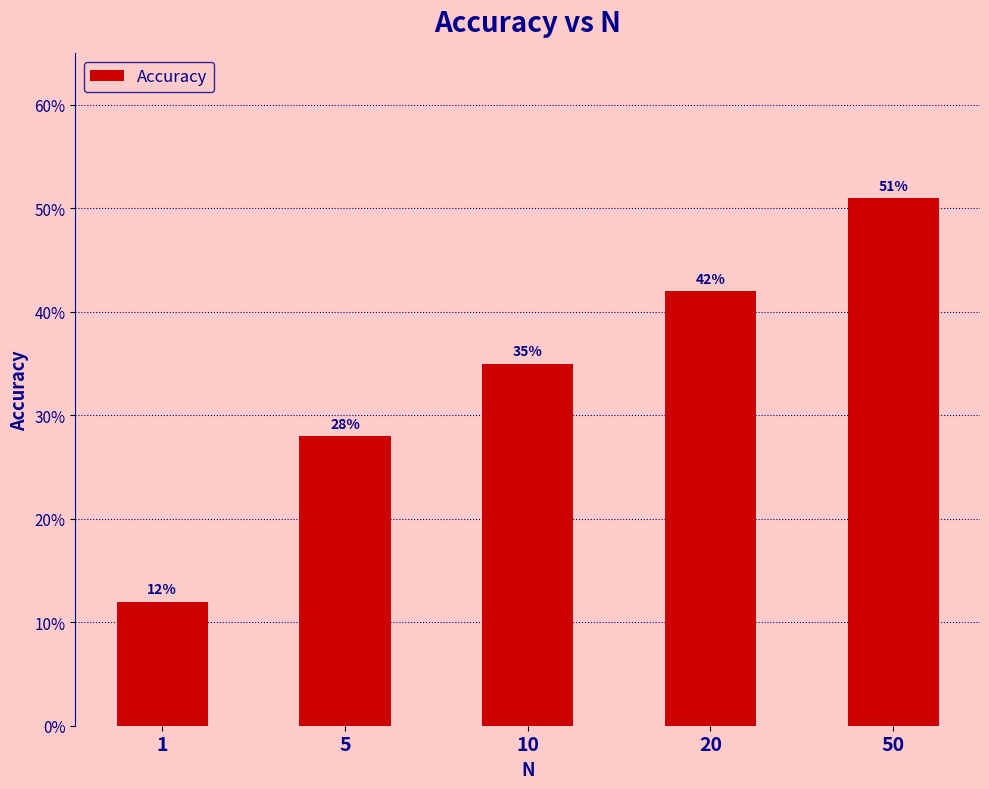

Are the bars horizontal?

No